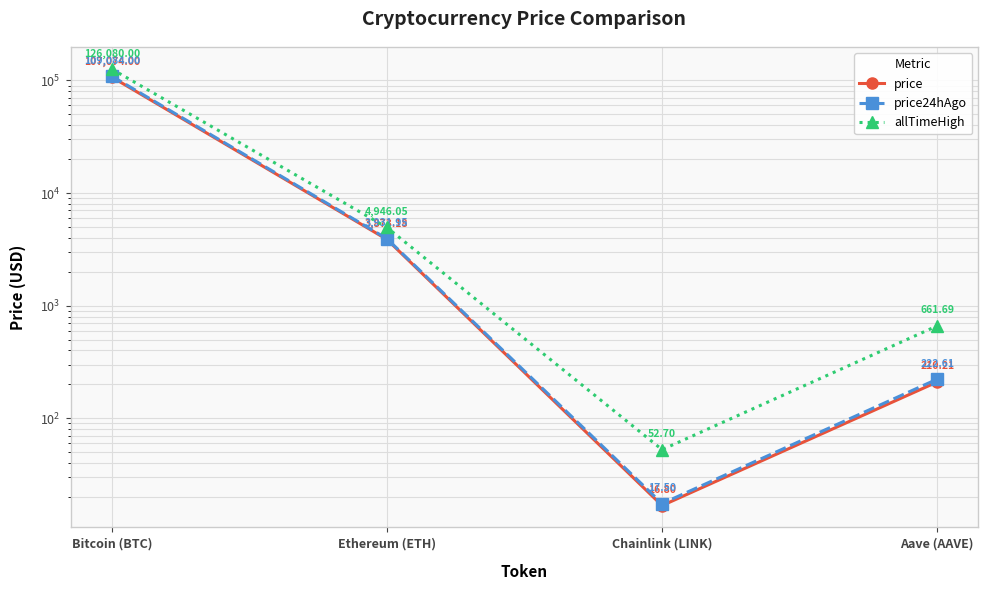

Does the chart have visible grid lines?

Yes